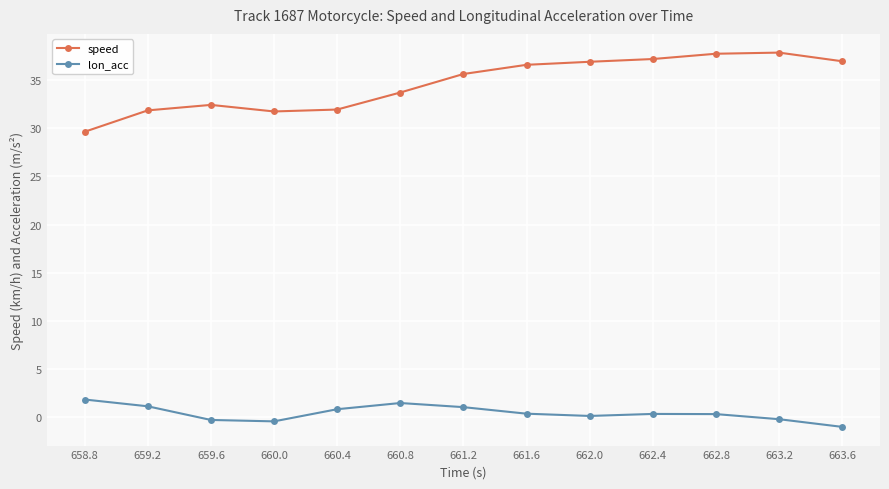

Which series has the largest range (max minus min)?

speed